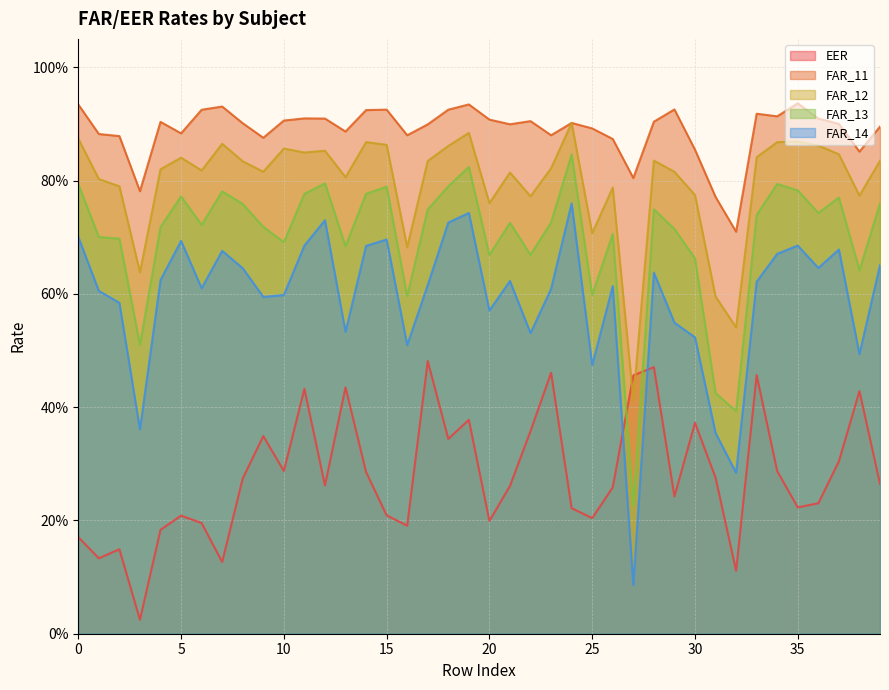

What is the average value of the EER series?

0.3